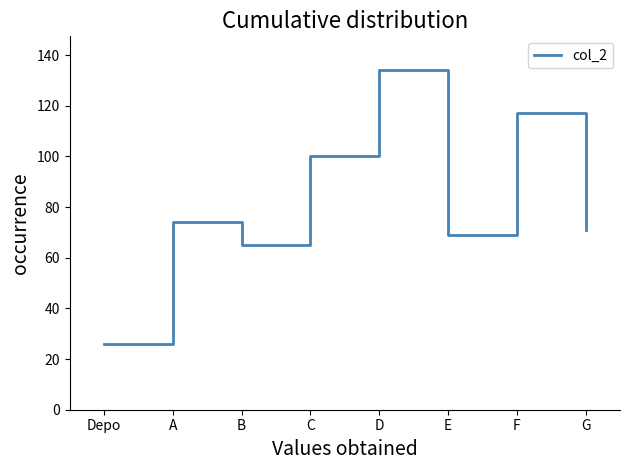

At which category does the data reach its first local valley?

B